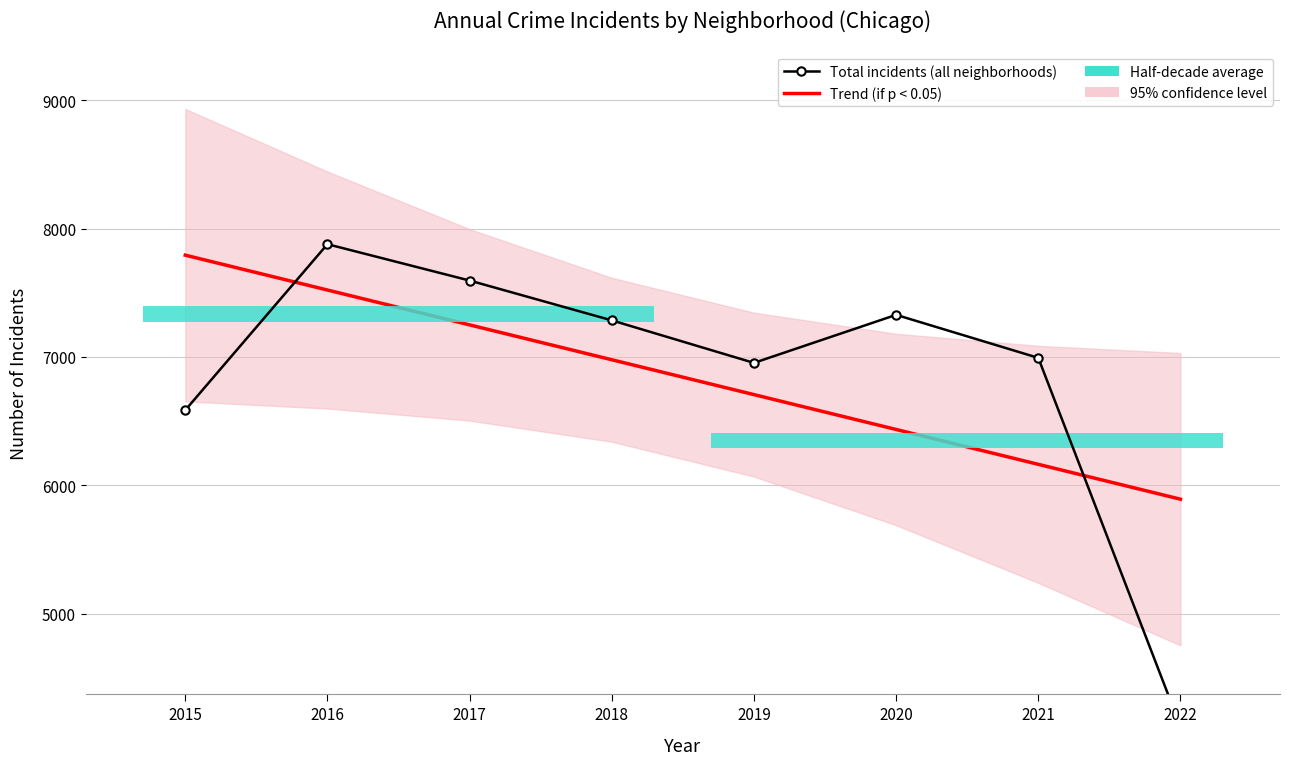

List the labels in order of Trend (if p < 0.05) value, largest first.

2015, 2016, 2017, 2018, 2019, 2020, 2021, 2022